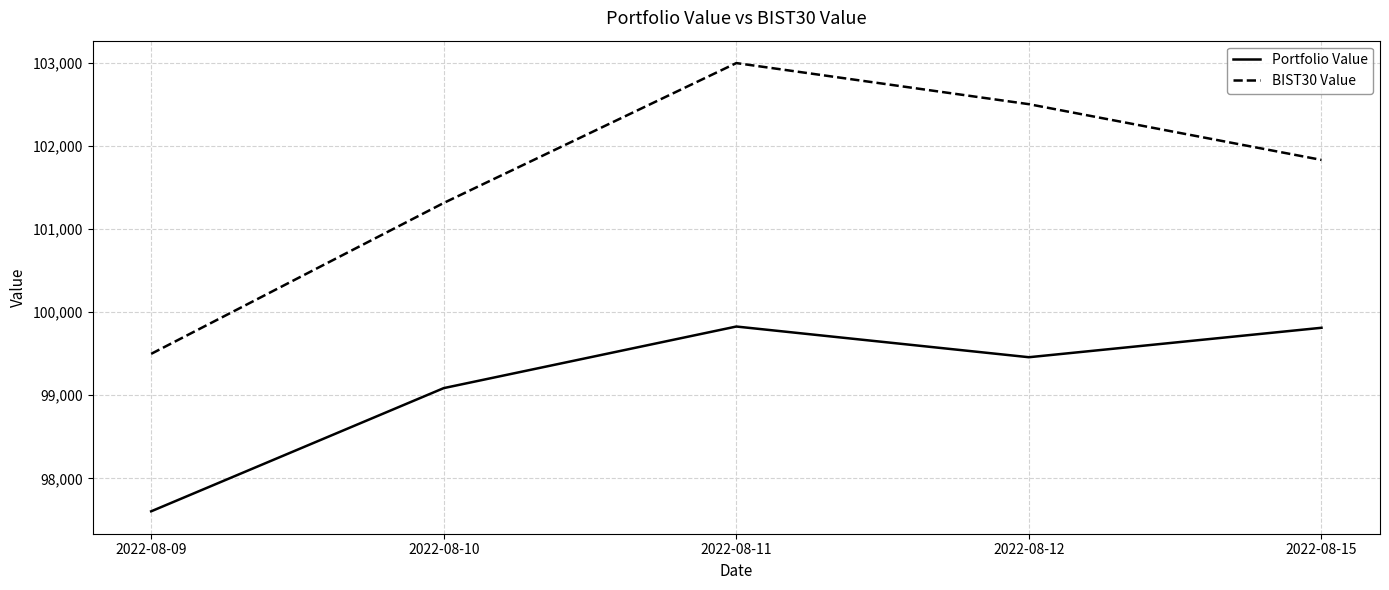

True or false: BIST30 Value and Portfolio Value cross at least once.

False